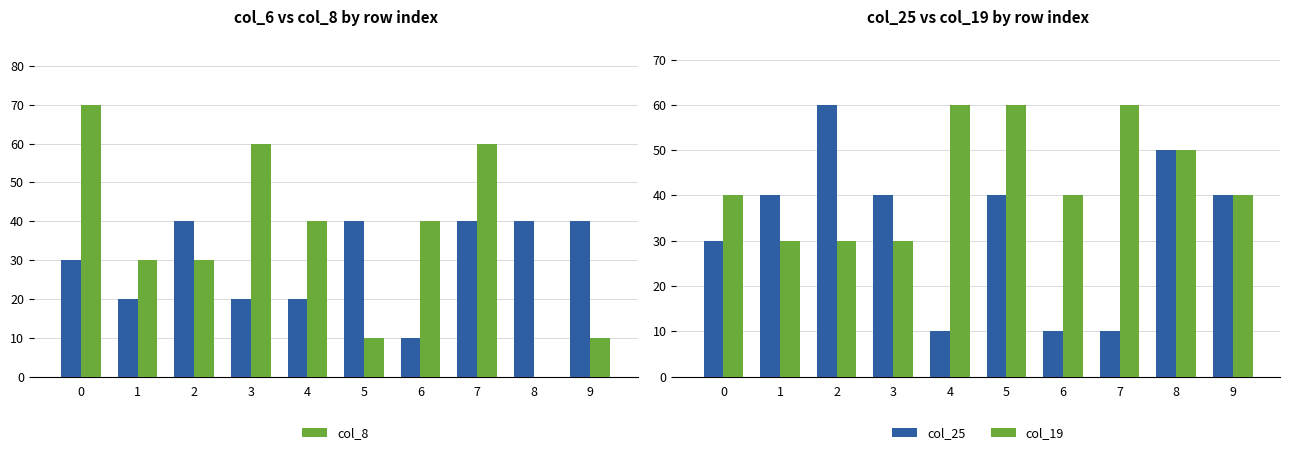

Which series has the largest total across all categories?

col_19